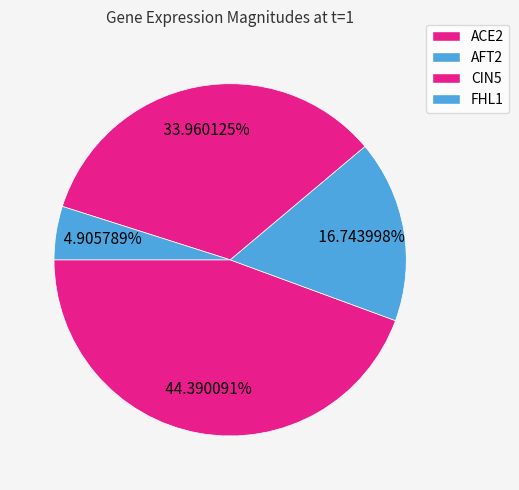

Is there a majority slice in this chart?

No